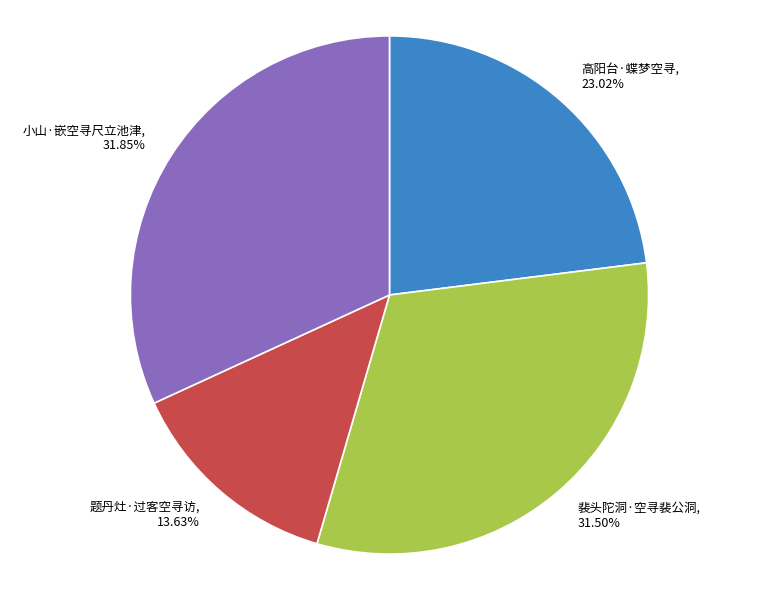

Do 题丹灶·过客空寻访 and 高阳台·蝶梦空寻 together represent more than half of the pie?

No